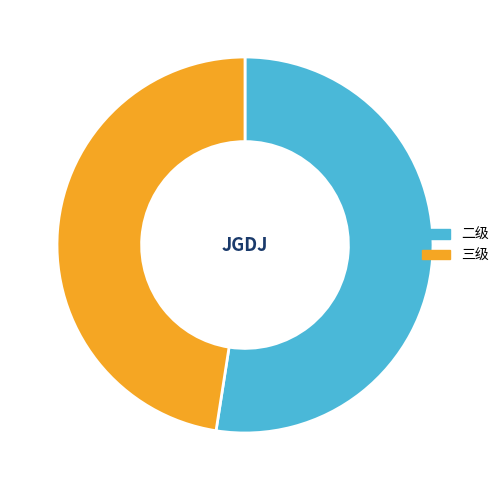

What is the smallest slice in the pie chart?

三级